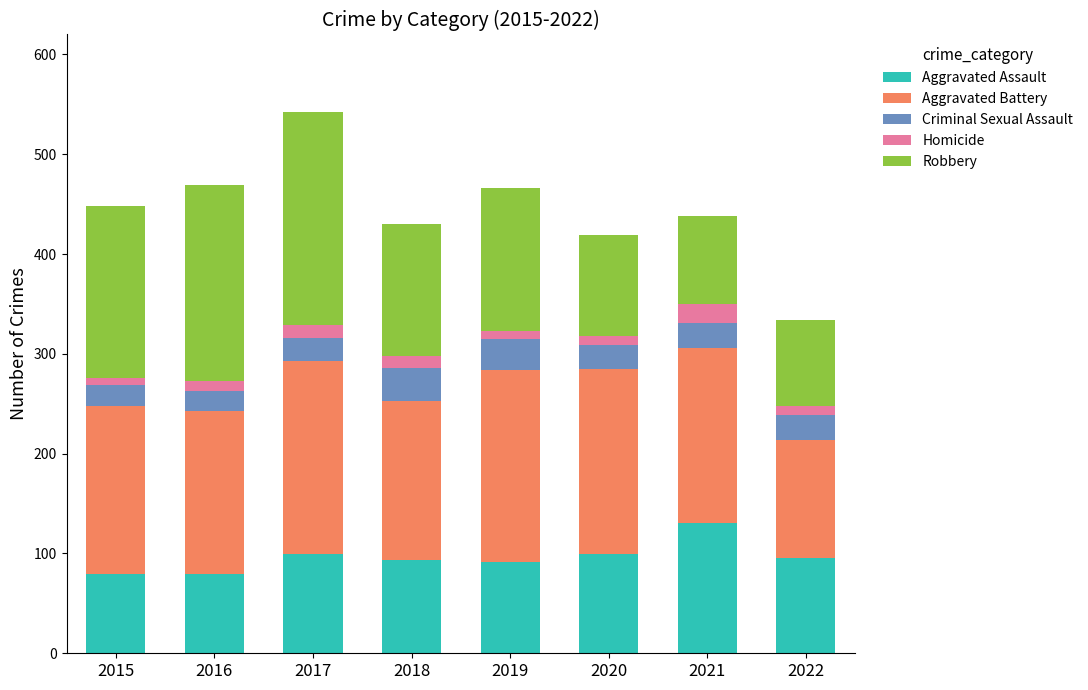

What is the value of the Aggravated Assault bar at the 4th from the left?

93